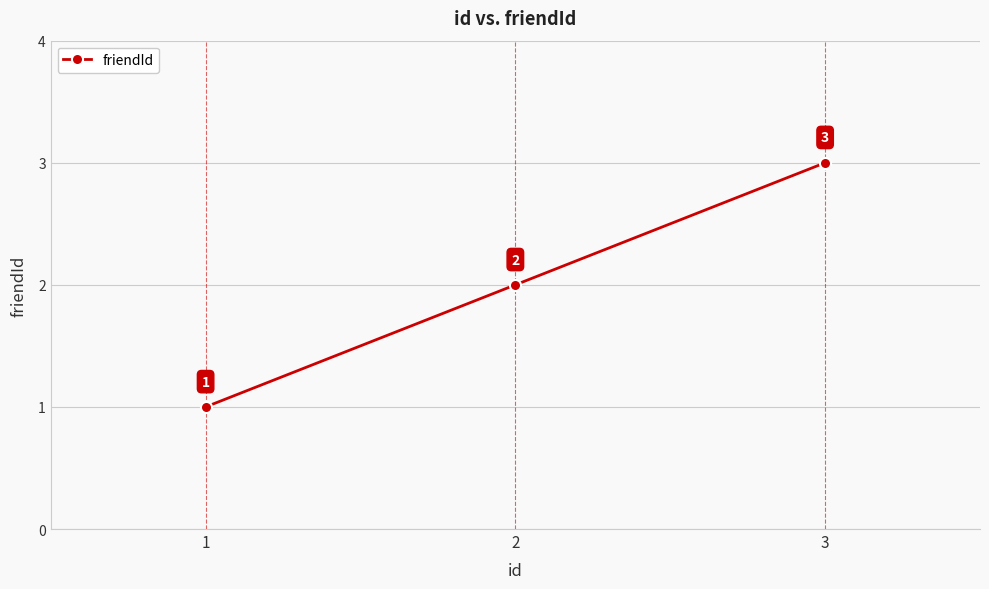

Reading right to left, transcribe all the data shown in this chart.

3=3	2=2	1=1